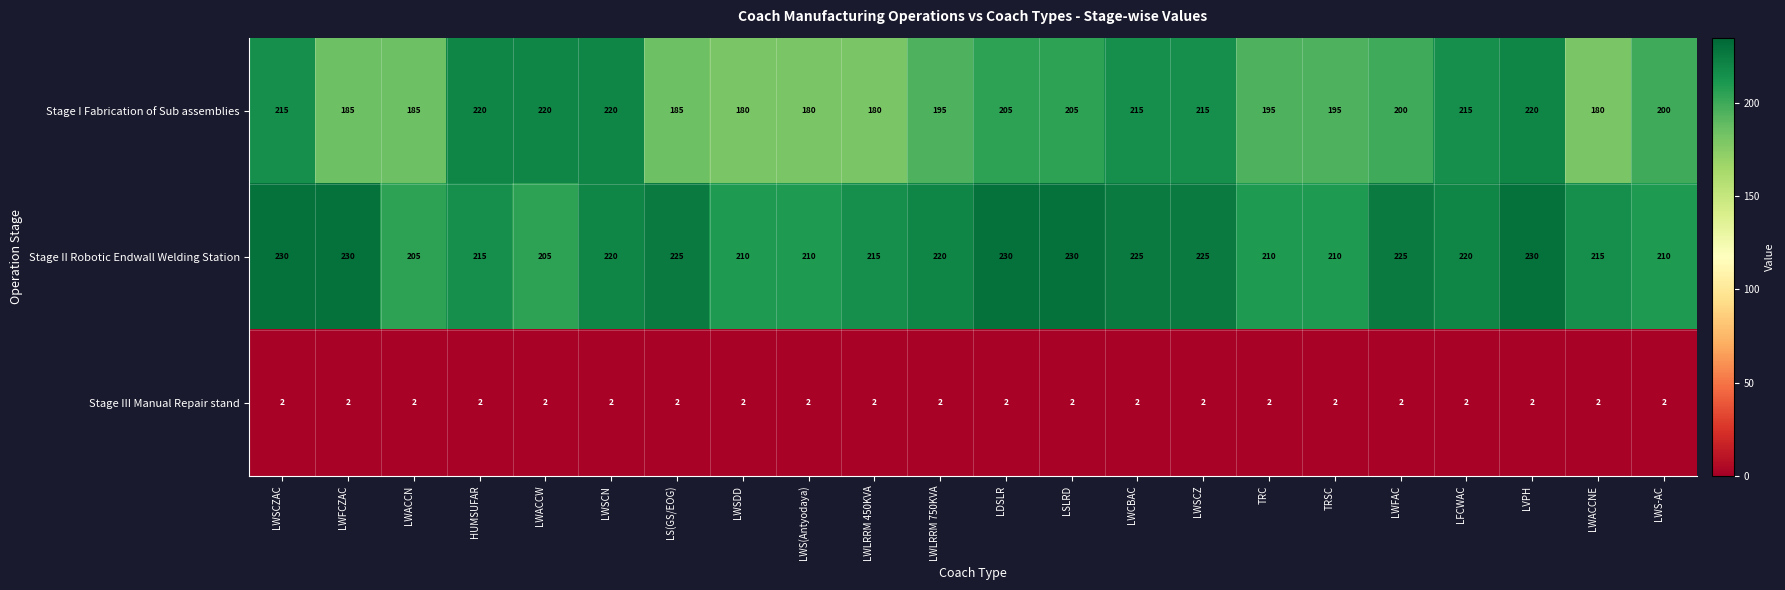

Where does the Stage II Robotic Endwall Welding Station series first go above 220?

LWSCZAC